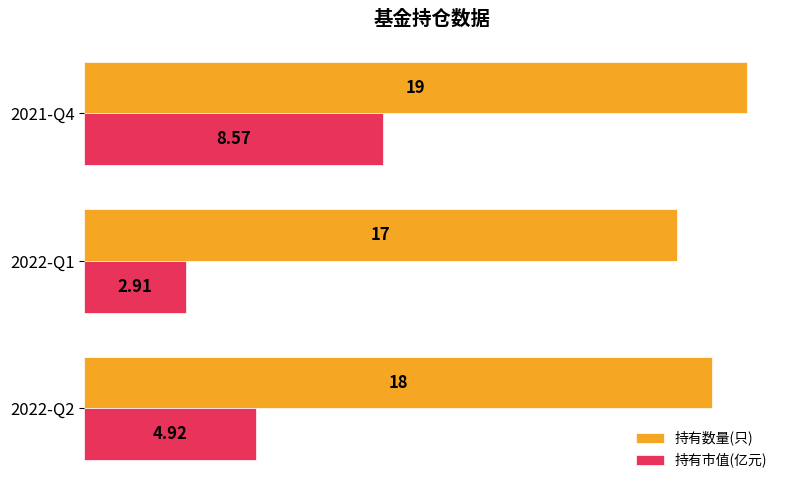

Which series changed the most between 2022-Q1 and 2021-Q4?

持有市值(亿元)